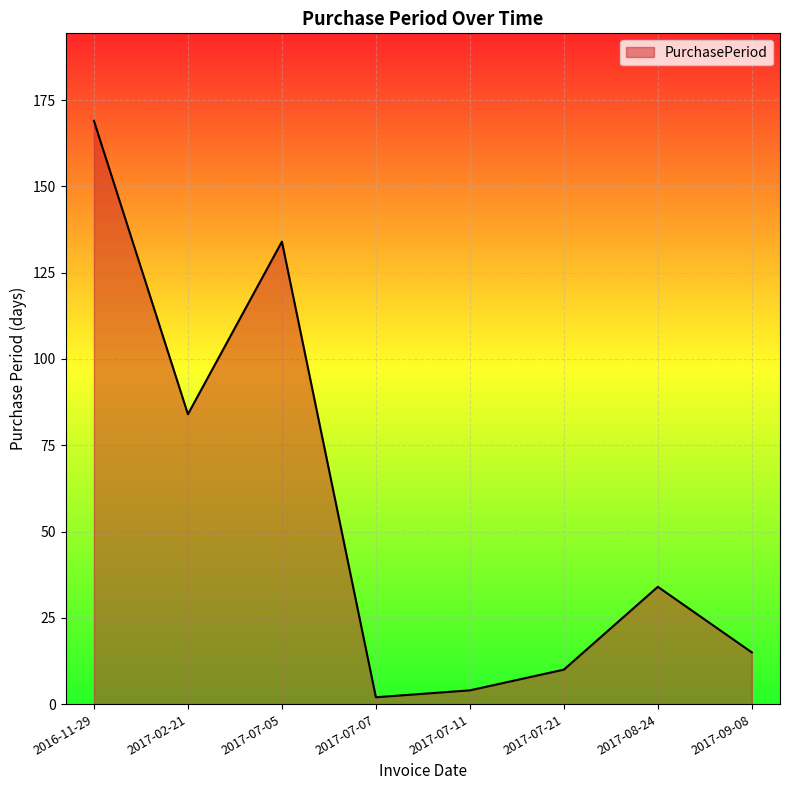

What is the change in value from 2017-08-24 to 2017-09-08?

-19